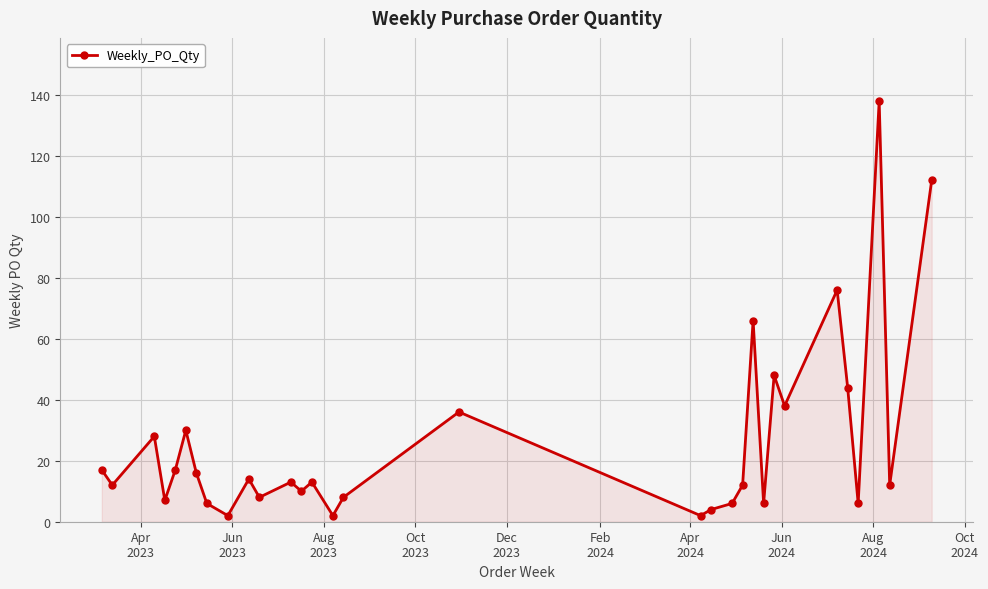

True or false: the data has more than 1 interior local peaks.

True